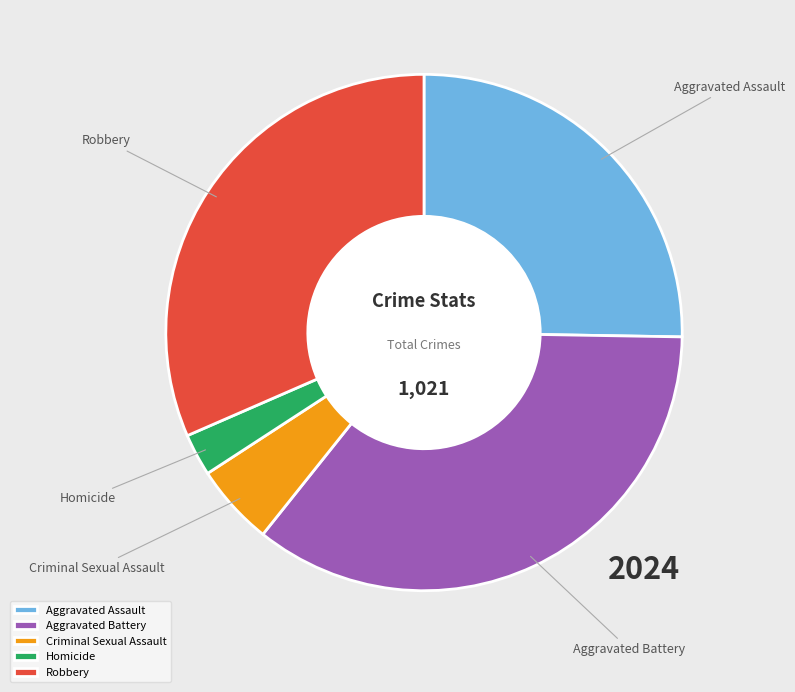

Does Aggravated Assault account for over 50% of the chart?

No